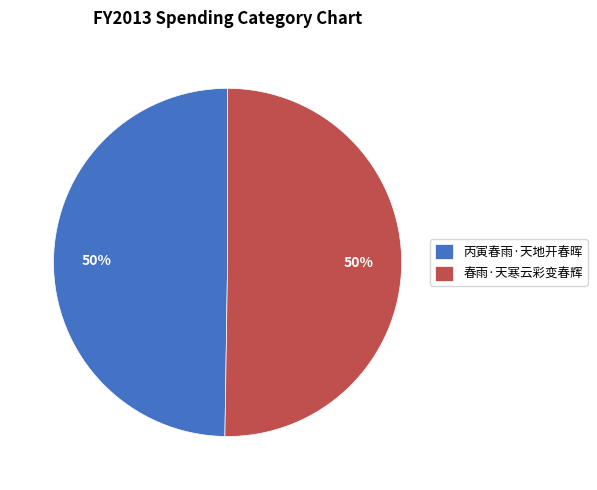

To the nearest percent, what is the combined percentage of 春雨·天寒云彩变春辉 and 丙寅春雨·天地开春晖?

100%